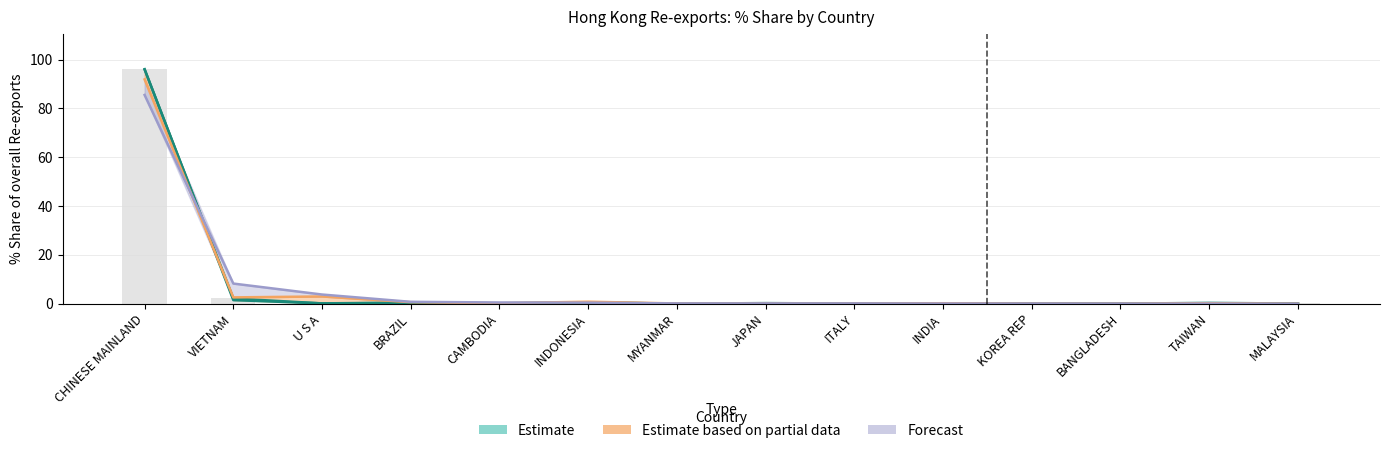

At how many categories does at least one series exceed 23?

1